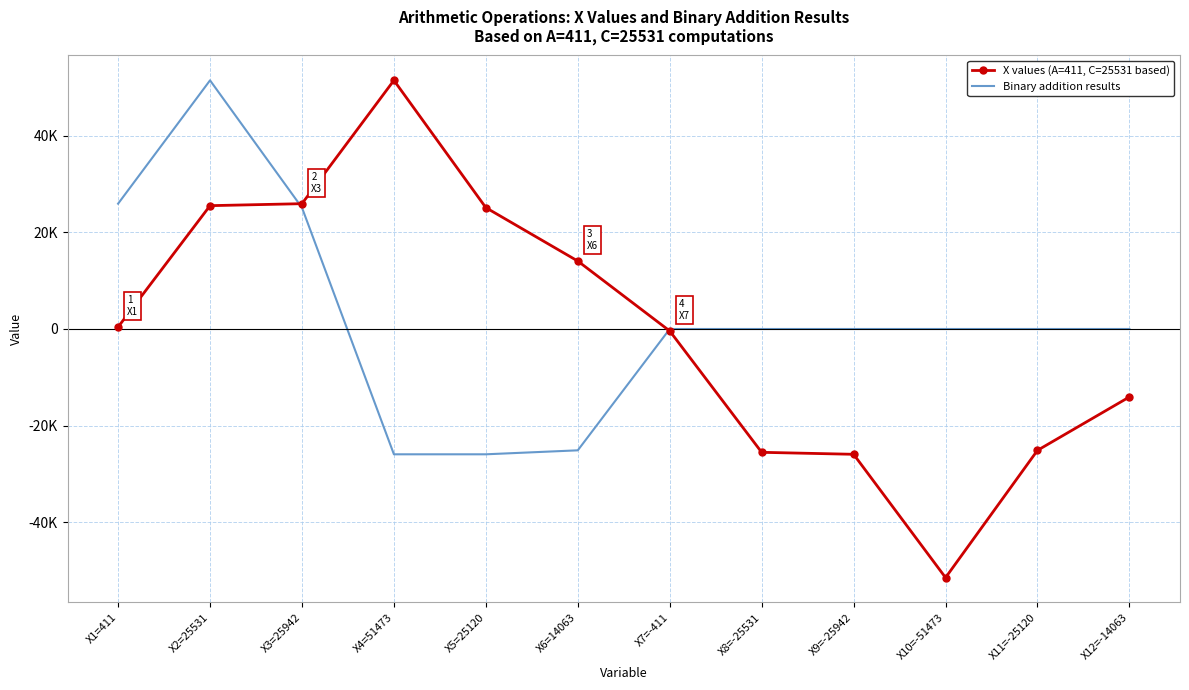

Rank the series at X3=25942 from highest to lowest value.

X values (A=411, C=25531 based), Binary addition results